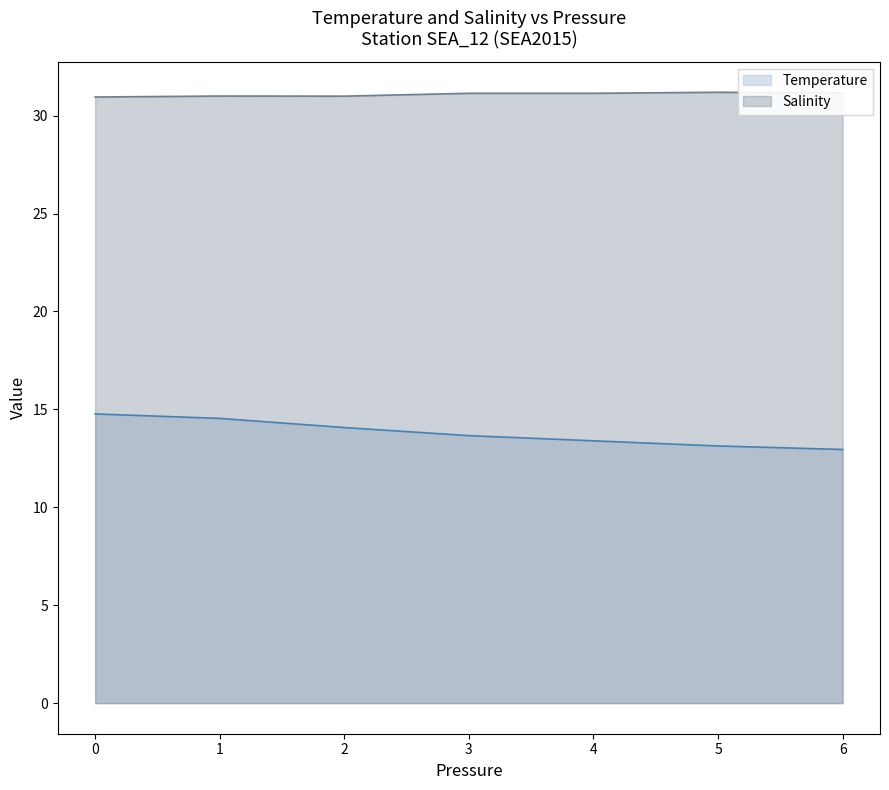

What is the difference between the second highest and second lowest values in the Temperature series?

1.4